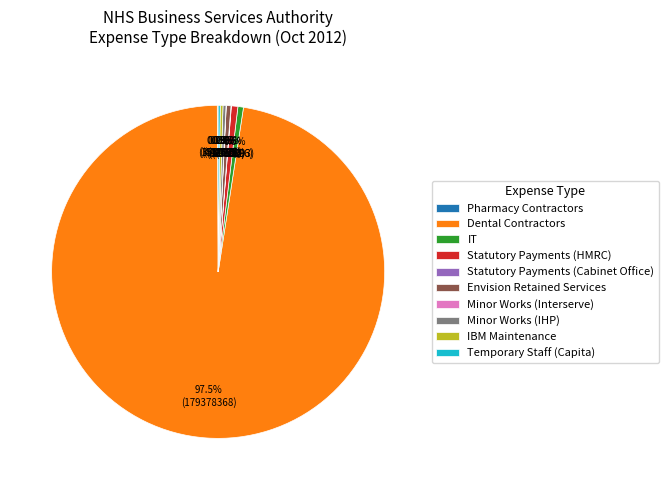

What is the largest slice in the pie chart?

Dental Contractors